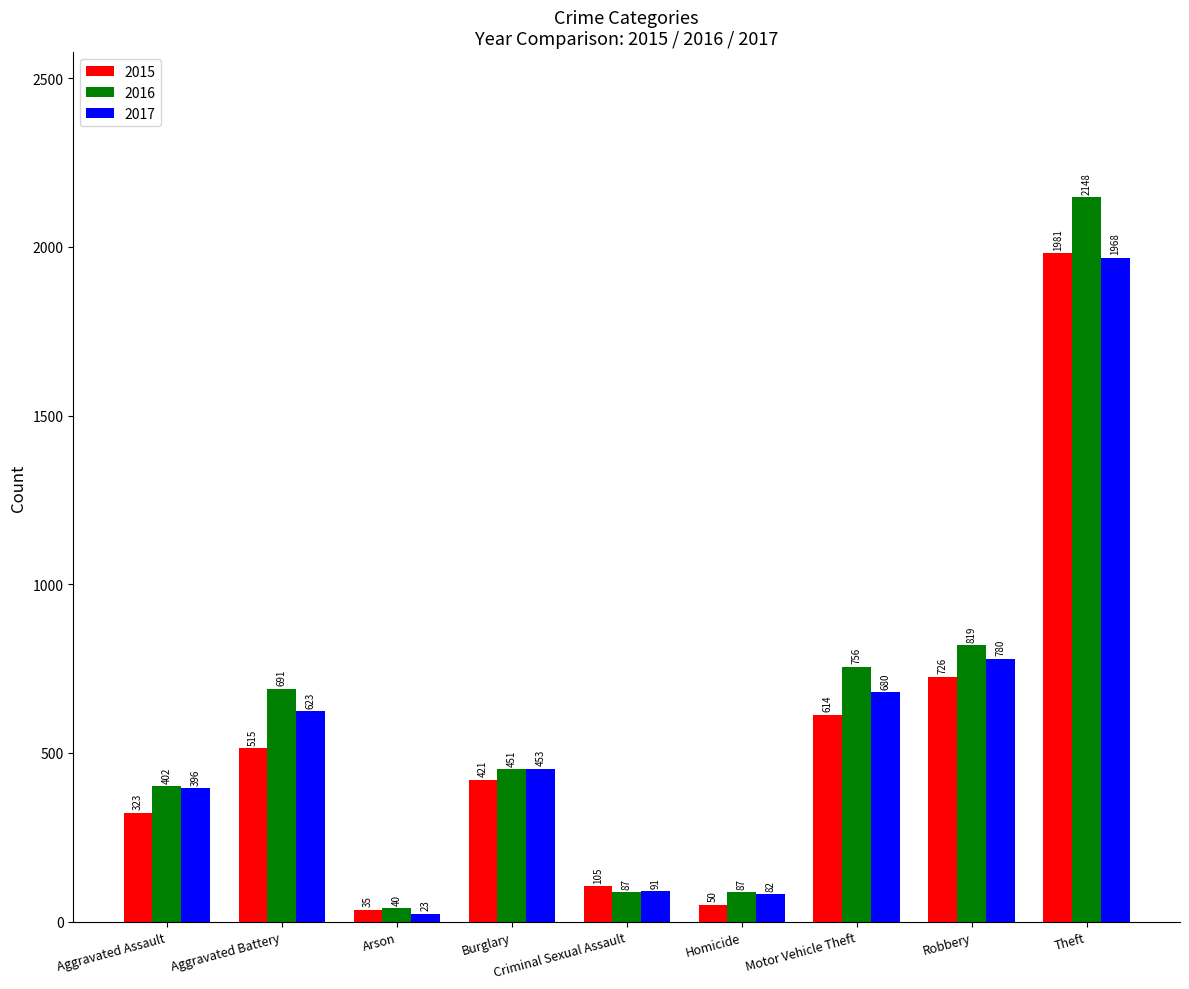

Reading left to right, transcribe all the data shown in this chart.

2015: Aggravated Assault=323	Aggravated Battery=515	Arson=35	Burglary=421	Criminal Sexual Assault=105	Homicide=50	Motor Vehicle Theft=614	Robbery=726	Theft=1981
2016: Aggravated Assault=402	Aggravated Battery=691	Arson=40	Burglary=451	Criminal Sexual Assault=87	Homicide=87	Motor Vehicle Theft=756	Robbery=819	Theft=2148
2017: Aggravated Assault=396	Aggravated Battery=623	Arson=23	Burglary=453	Criminal Sexual Assault=91	Homicide=82	Motor Vehicle Theft=680	Robbery=780	Theft=1968